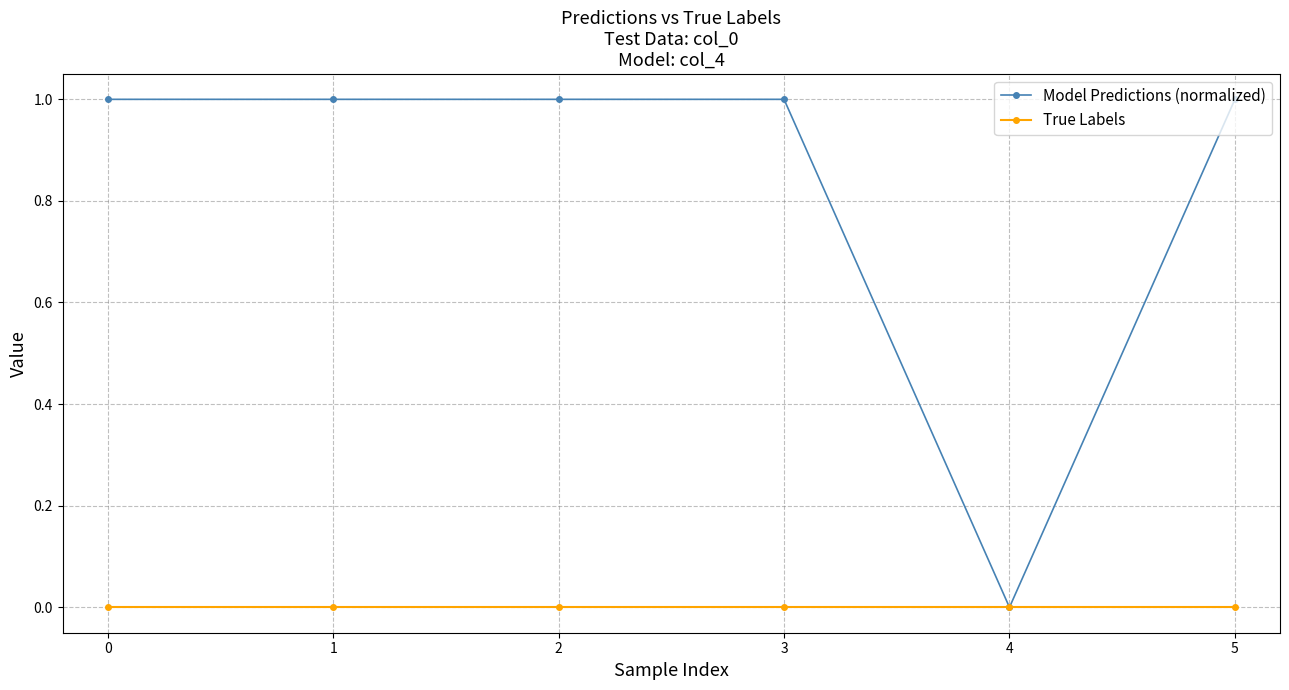

What is the total value across all series at 0?

1.0